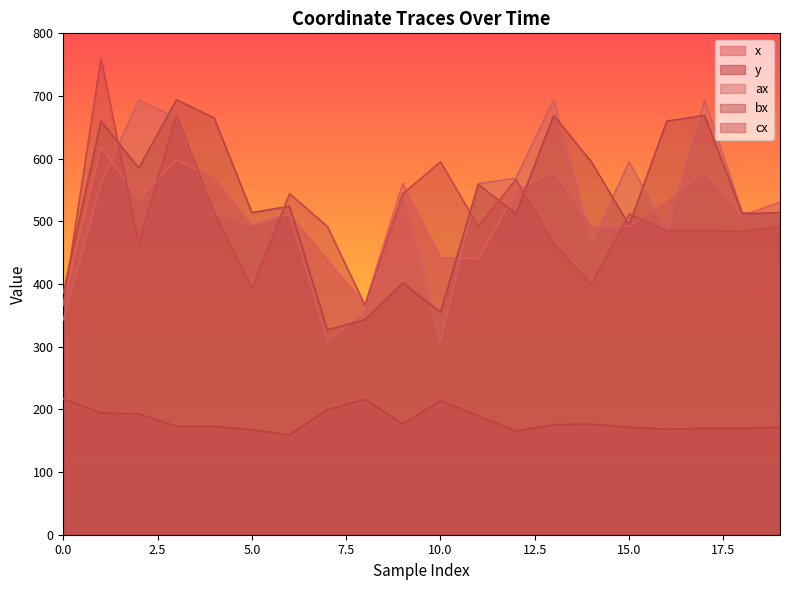

Rank the series at 2 from lowest to highest value.

y, cx, x, bx, ax